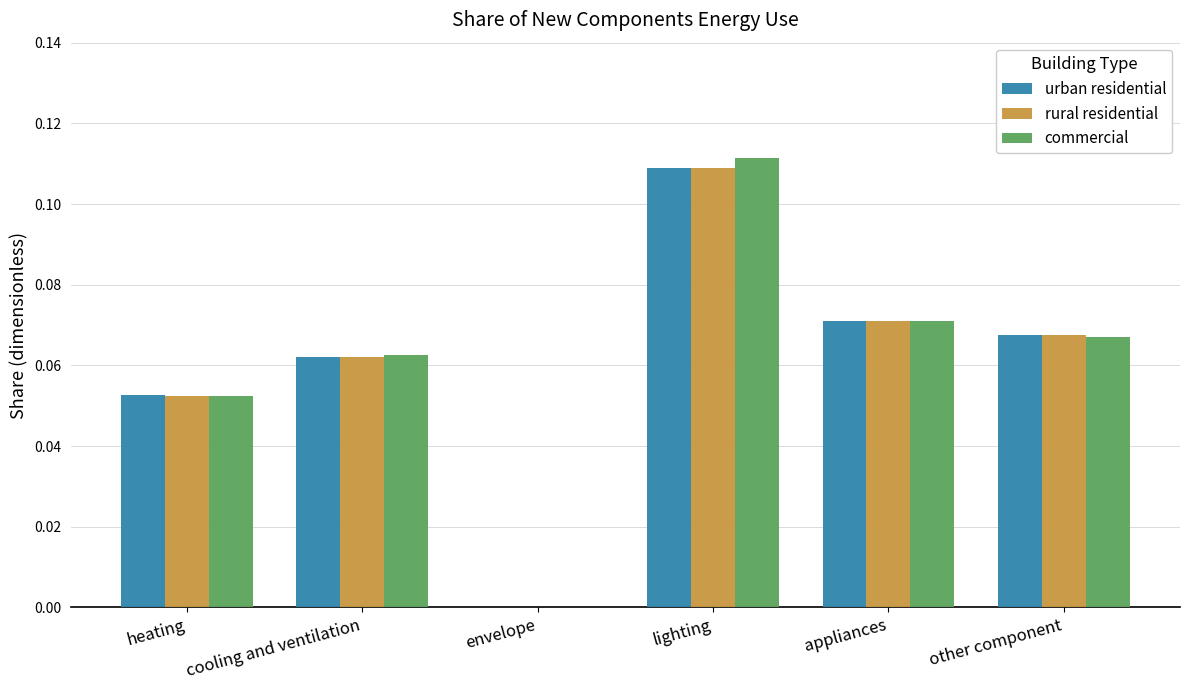

Is the value of urban residential at heating greater than the value of commercial at other component?

No